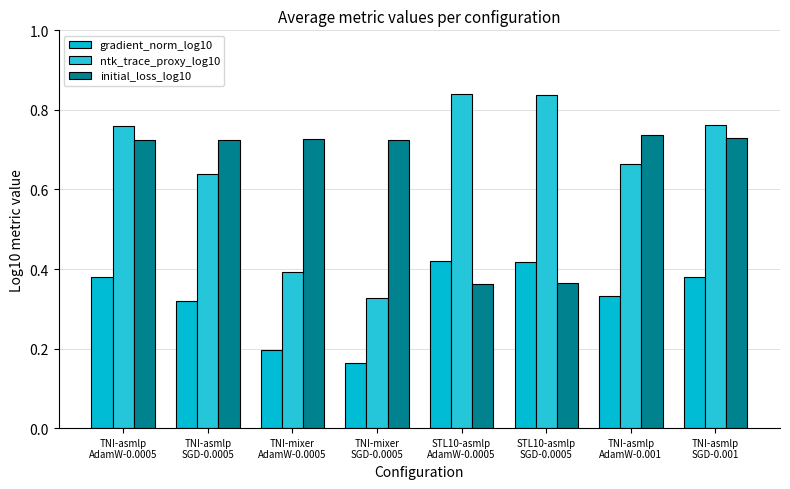

Count the number of data series in this chart.

3